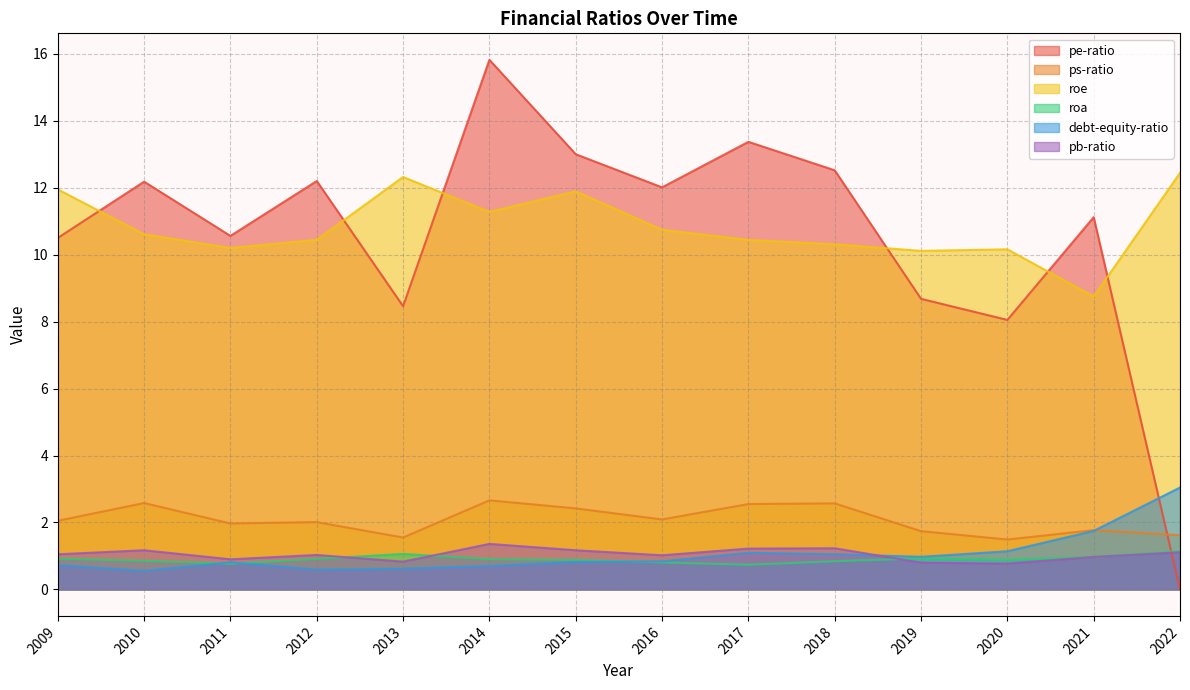

What is the difference between the ps-ratio values at 2009 and 2014?

0.6